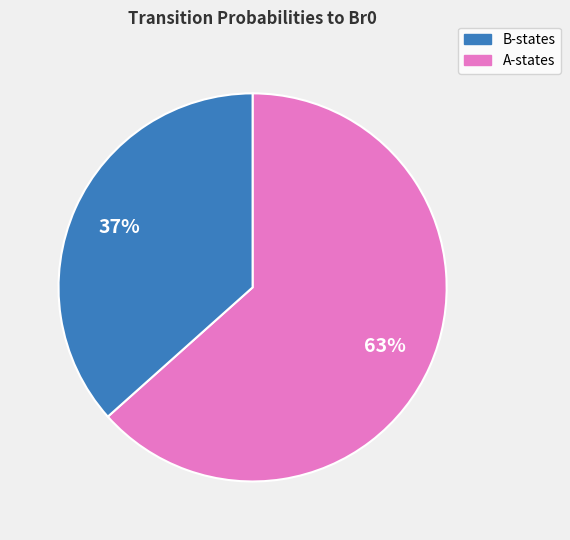

To the nearest percent, what is the average slice percentage?

50%